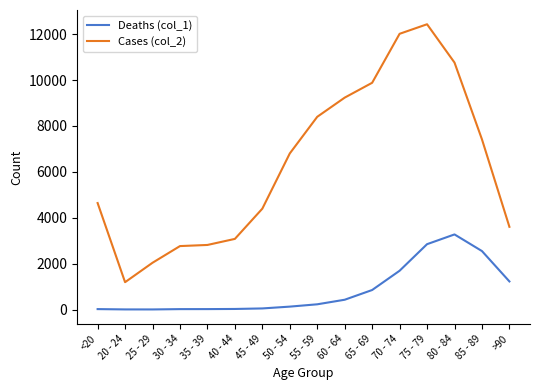

Which series has the widest spread of values?

Cases (col_2)